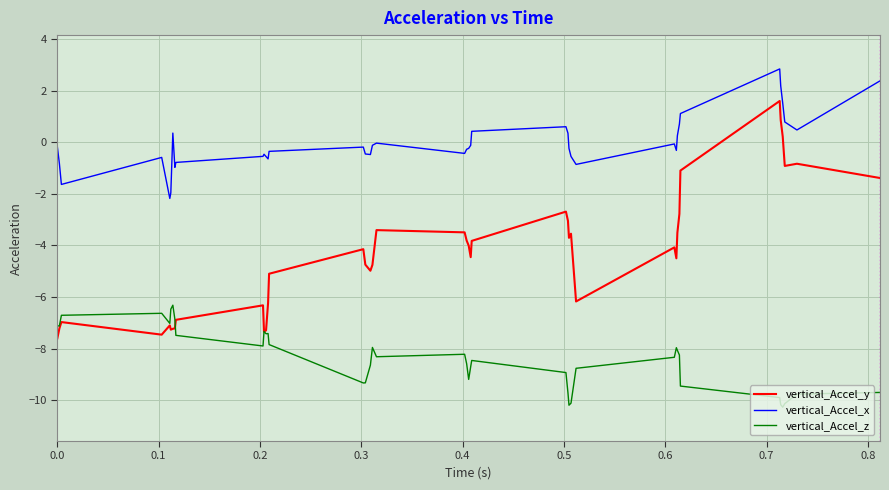

In vertical_Accel_x, how many points are higher than both neighbors (excluding endpoints)?

8